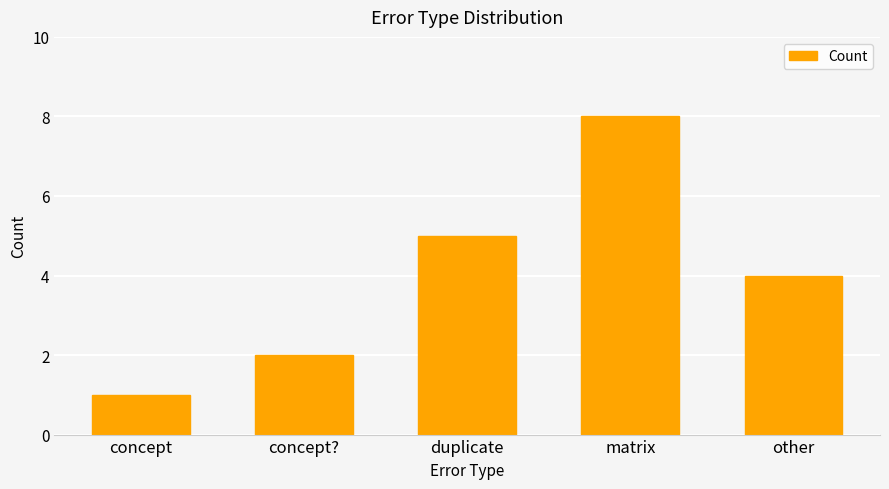

The chart shows a value of 4 at other. True or false?

True